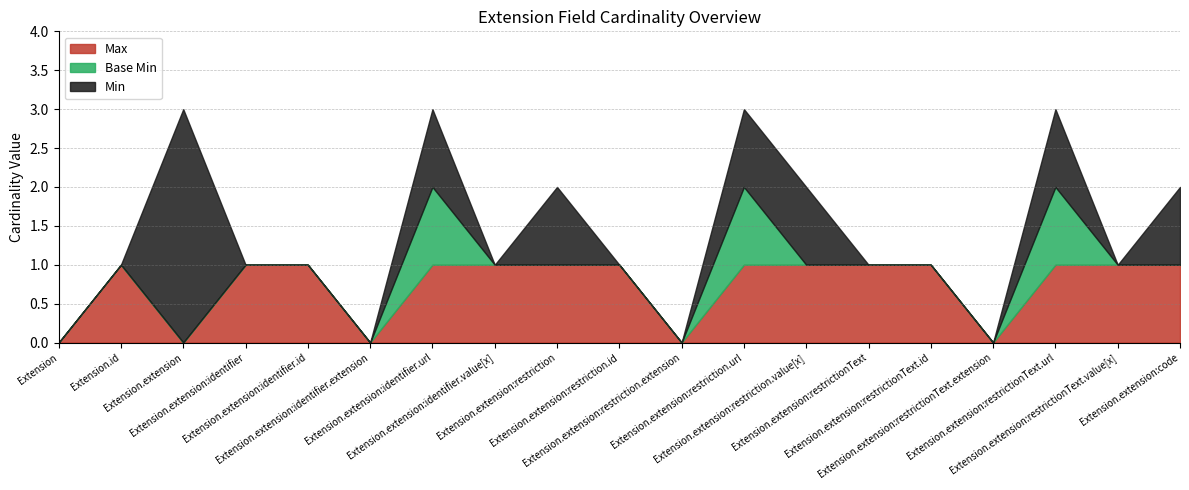

Which series has the largest total across all categories?

Max